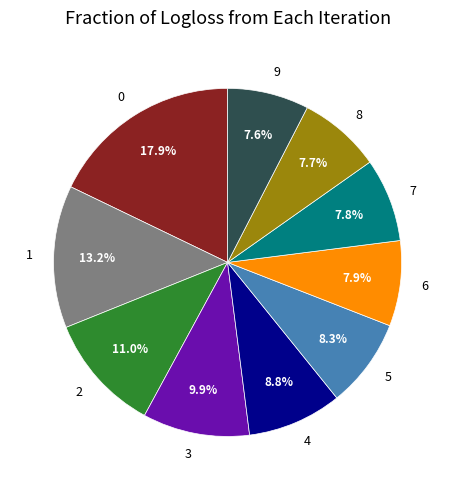

True or false: 6 accounts for 8% of the total.

True